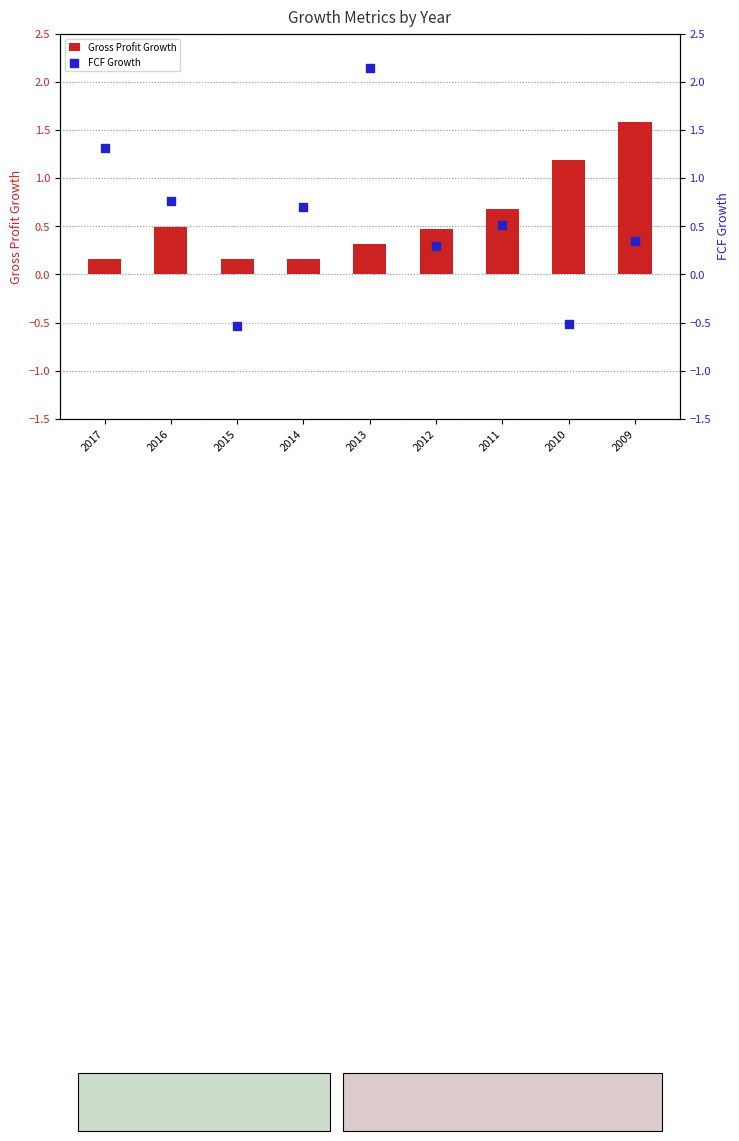

What are all the series names shown in the legend?

Gross Profit Growth, FCF Growth